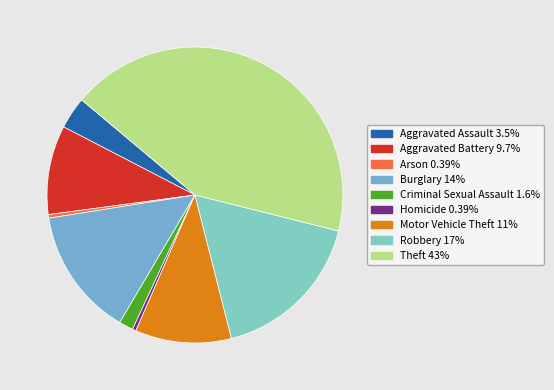

Rank the categories by value from lowest to highest.

Arson, Homicide, Criminal Sexual Assault, Aggravated Assault, Aggravated Battery, Motor Vehicle Theft, Burglary, Robbery, Theft